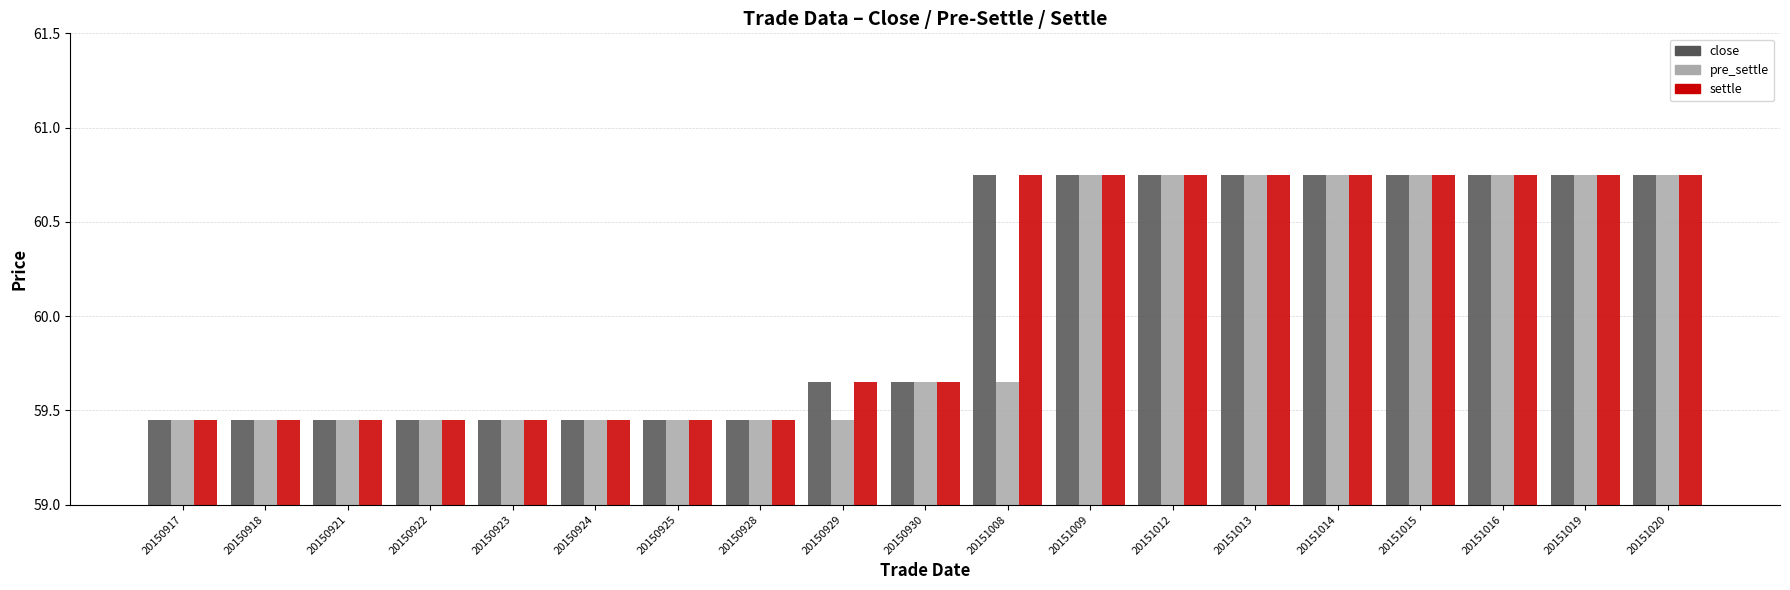

At how many categories does at least one series exceed 59?

19